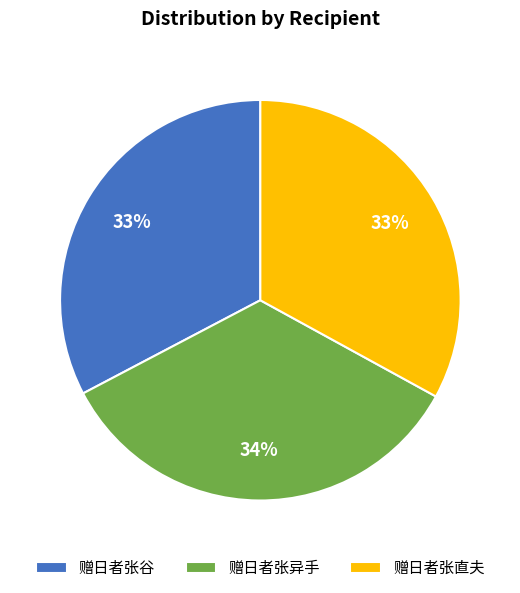

Does 赠日者张谷 represent more than half of the total?

No